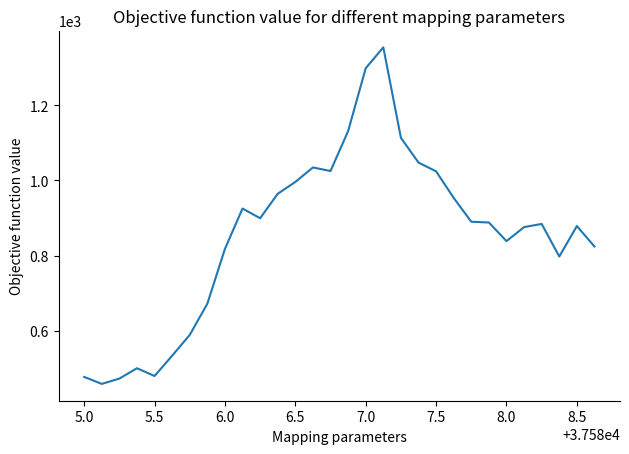

What is the smallest value displayed?

458.4